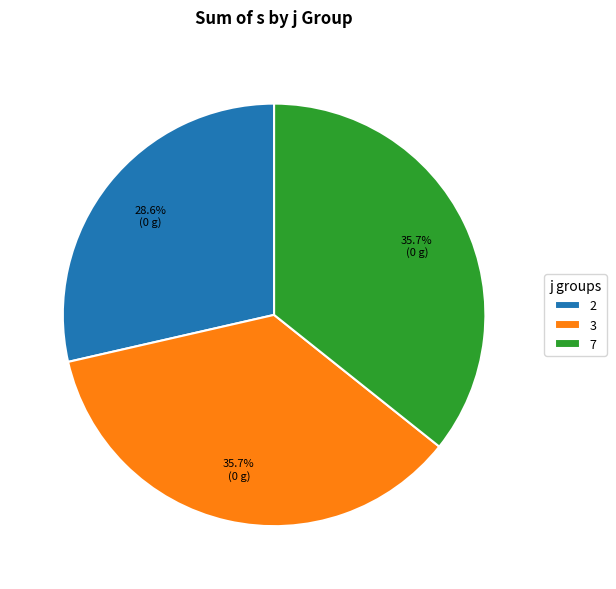

To the nearest percent, what portion does 2 represent?

29%